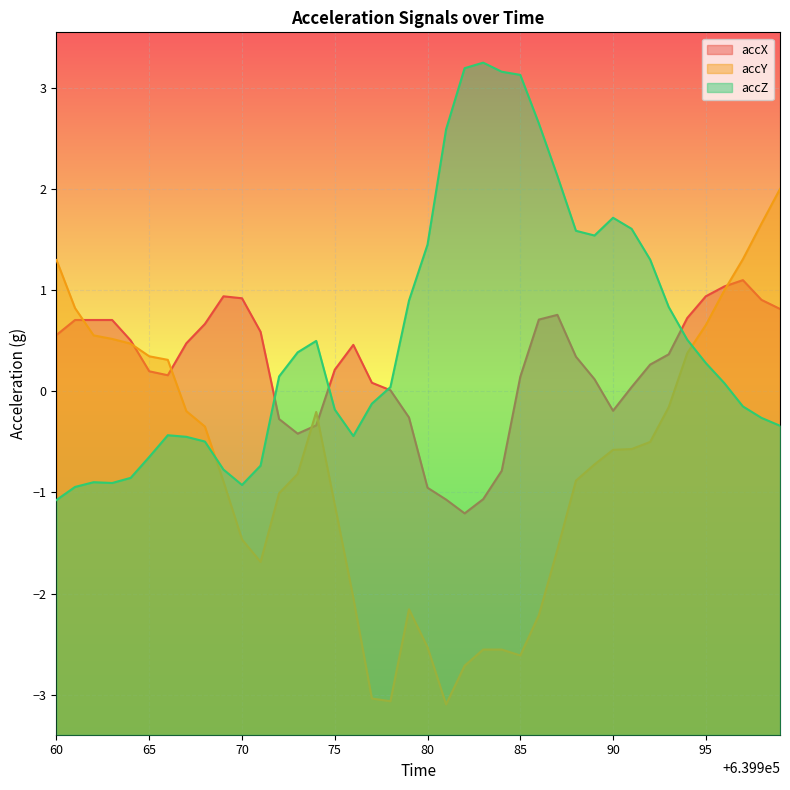

Rank the series by their average value, from lowest to highest.

accY, accX, accZ